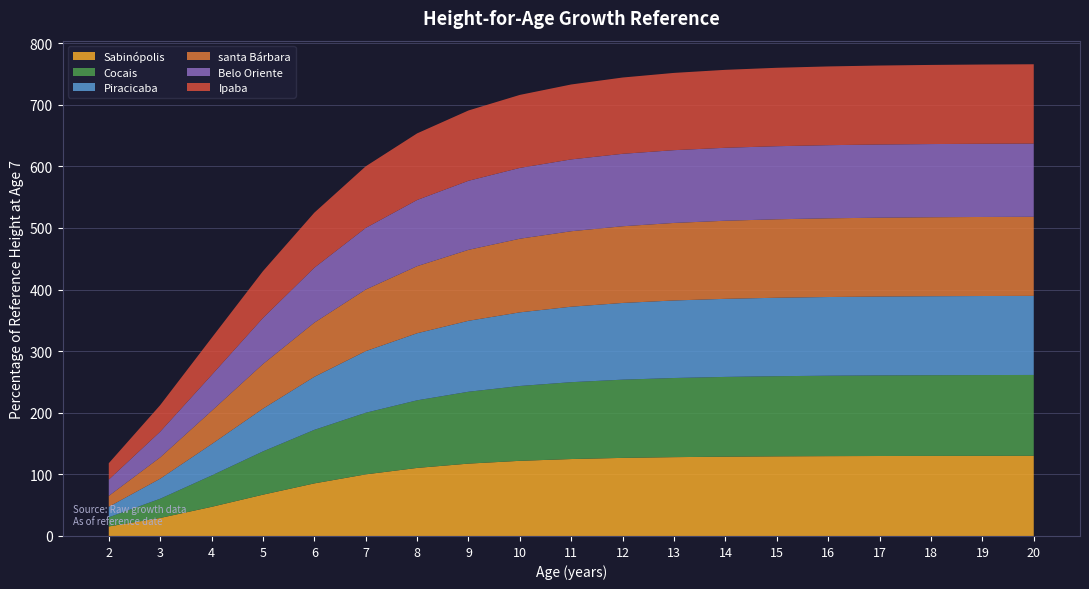

Reading right to left, what are all the values shown in this chart?

Sabinópolis: 20=130.1	19=130.1	18=130.0	17=129.8	16=129.6	15=129.2	14=128.7	13=128.0	12=126.7	11=124.9	10=122.0	9=117.5	8=110.5	7=100.0	6=85.4	5=67.0	4=47.3	3=29.2	2=15.5
Cocais: 20=131.2	19=131.2	18=131.0	17=130.8	16=130.5	15=130.1	14=129.5	13=128.5	12=127.0	11=124.8	10=121.5	9=116.7	8=109.7	7=100.0	6=86.9	5=70.2	4=50.8	3=31.2	2=14.9
Piracicaba: 20=128.4	19=128.3	18=128.2	17=128.0	16=127.7	15=127.3	14=126.7	13=125.9	12=124.5	11=122.5	10=119.5	9=115.2	8=108.9	7=100.0	6=86.1	5=69.4	4=50.9	3=32.5	2=17.1
santa Bárbara: 20=128.4	19=128.3	18=128.2	17=128.0	16=127.7	15=127.3	14=126.7	13=125.9	12=124.5	11=122.5	10=119.5	9=115.2	8=108.9	7=100.0	6=87.9	5=72.4	4=53.9	3=34.6	2=17.6
Belo Oriente: 20=118.8	19=118.8	18=118.8	17=118.8	16=118.7	15=118.6	14=118.4	13=118.1	12=117.6	11=116.6	10=114.9	9=112.1	8=107.4	7=100.0	6=89.1	5=74.7	4=58.1	3=41.7	2=26.5
Ipaba: 20=128.7	19=128.6	18=128.4	17=128.2	16=127.8	15=127.3	14=126.5	13=125.4	12=123.8	11=121.6	10=118.5	9=114.1	8=108.1	7=100.0	6=89.4	5=76.0	4=60.2	3=43.1	2=26.6